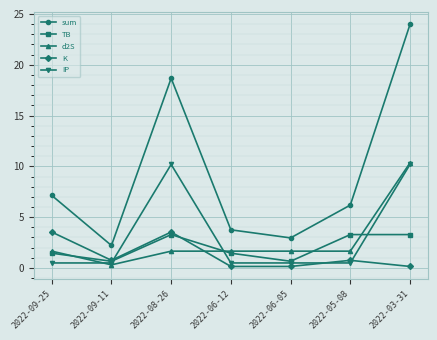

Which label corresponds to the largest value in the chart?

2022-03-31